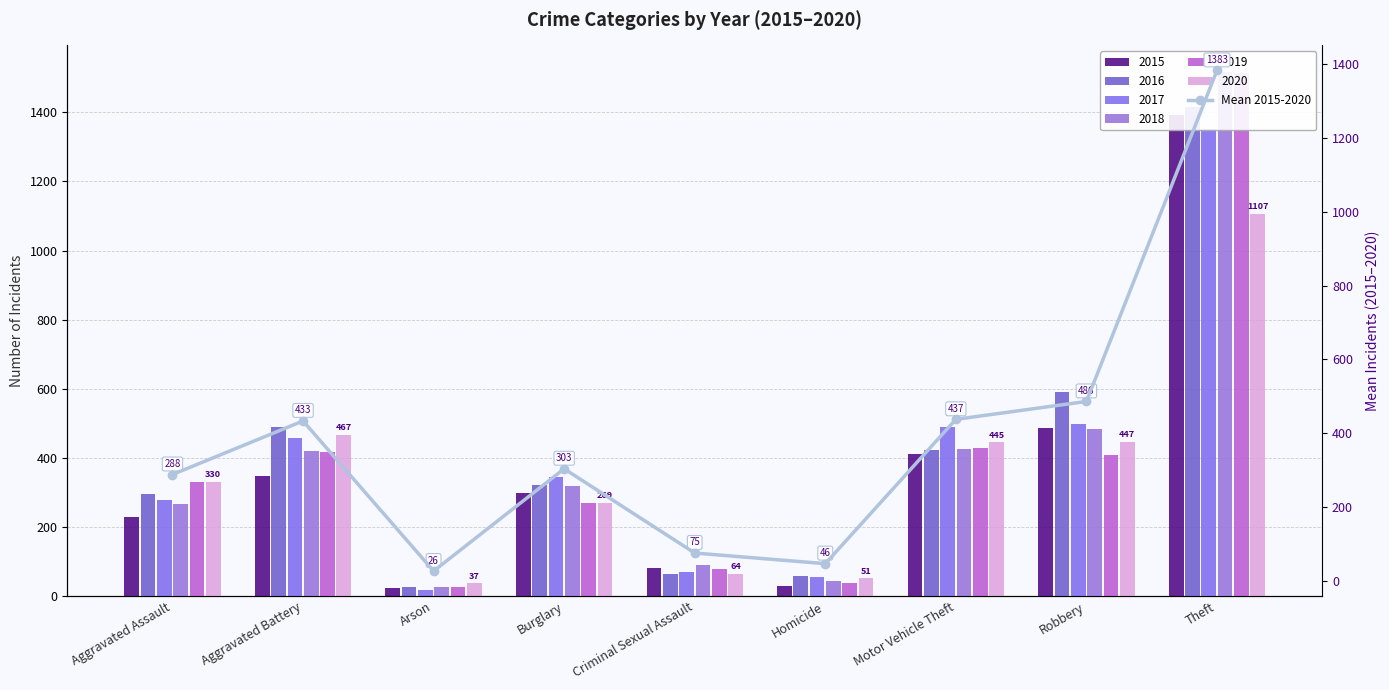

How many categories are shown in the chart?

9